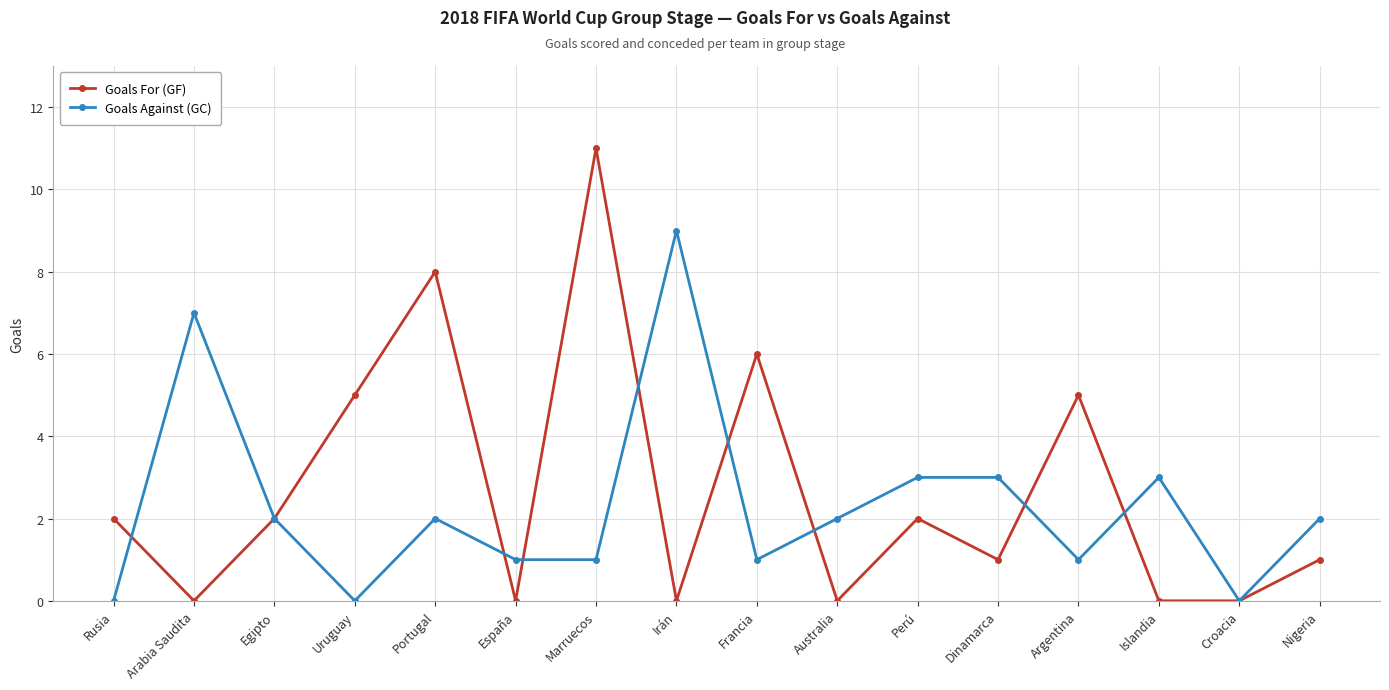

At which category does Goals Against (GC) reach its first local peak?

Arabia Saudita